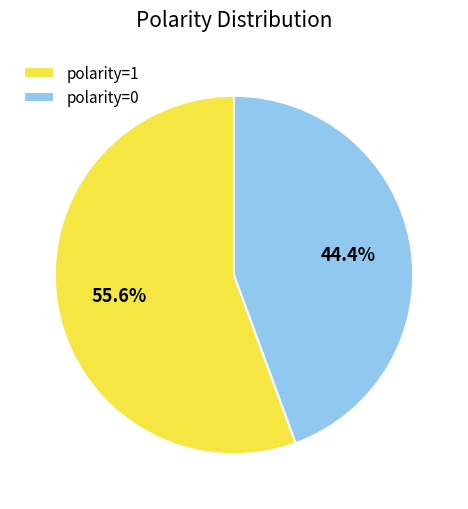

To the nearest percent, what is the combined percentage of polarity=0 and polarity=1?

100%